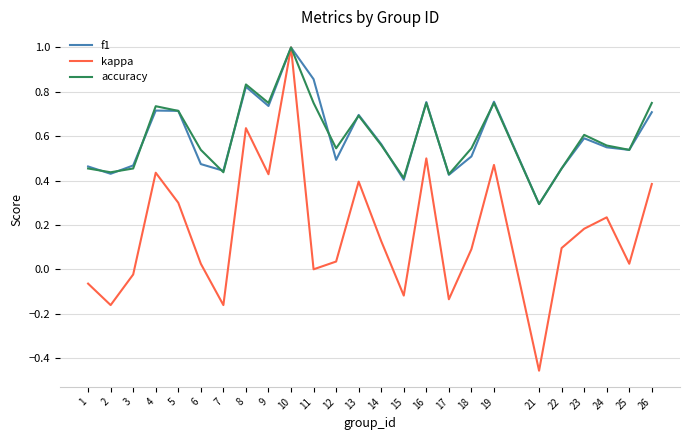

What is the total value across all series at 9?

1.9